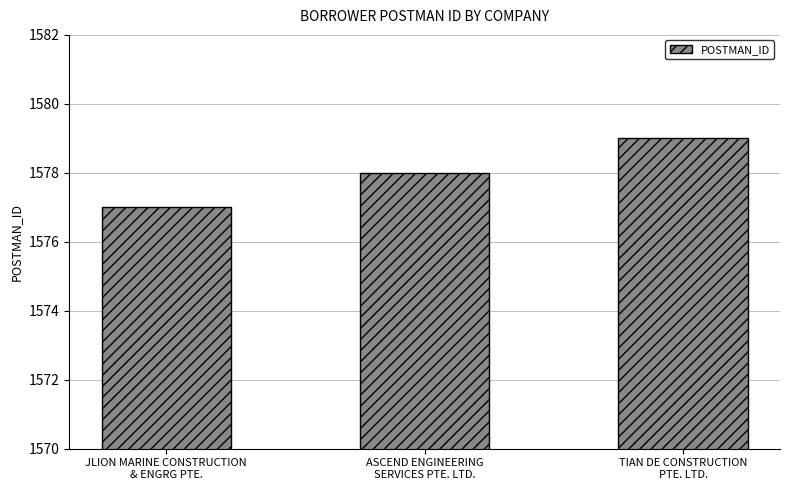

Rank the categories by value from lowest to highest.

JLION MARINE CONSTRUCTION
& ENGRG PTE., ASCEND ENGINEERING
SERVICES PTE. LTD., TIAN DE CONSTRUCTION
PTE. LTD.